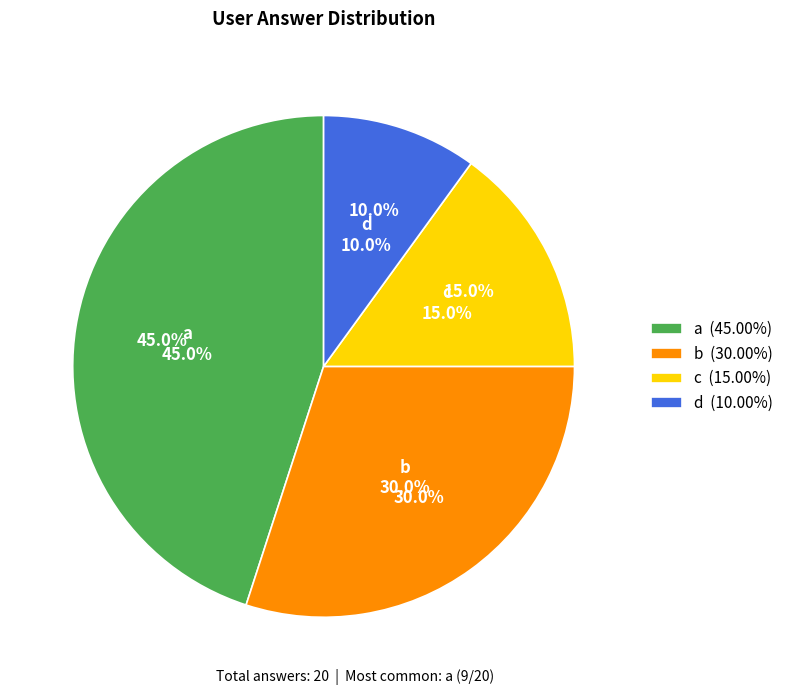

Is it true that d is 20% of the pie?

False